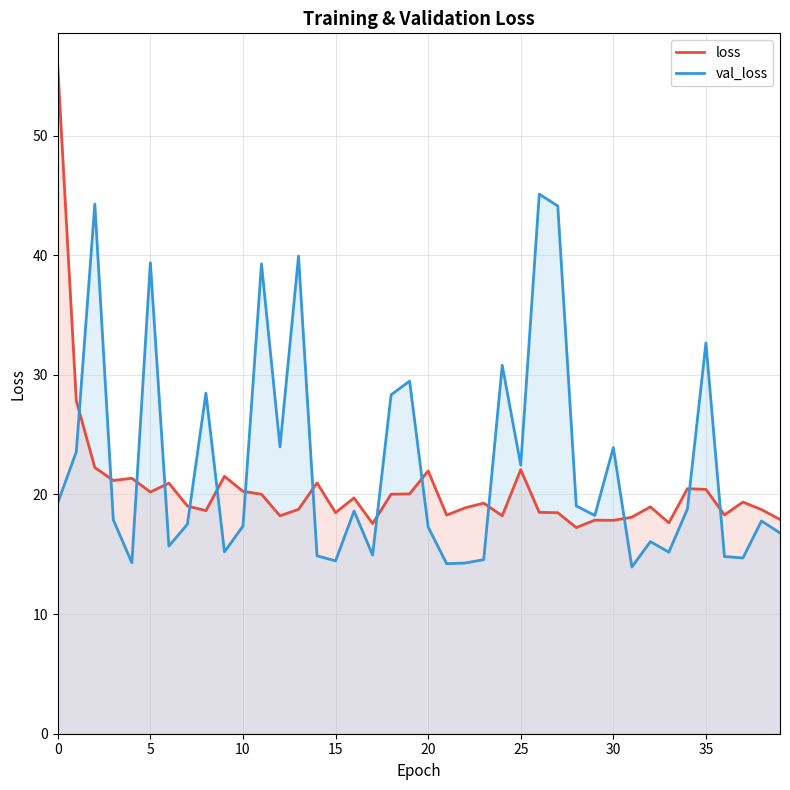

What is the lowest value of the val_loss series?

13.9